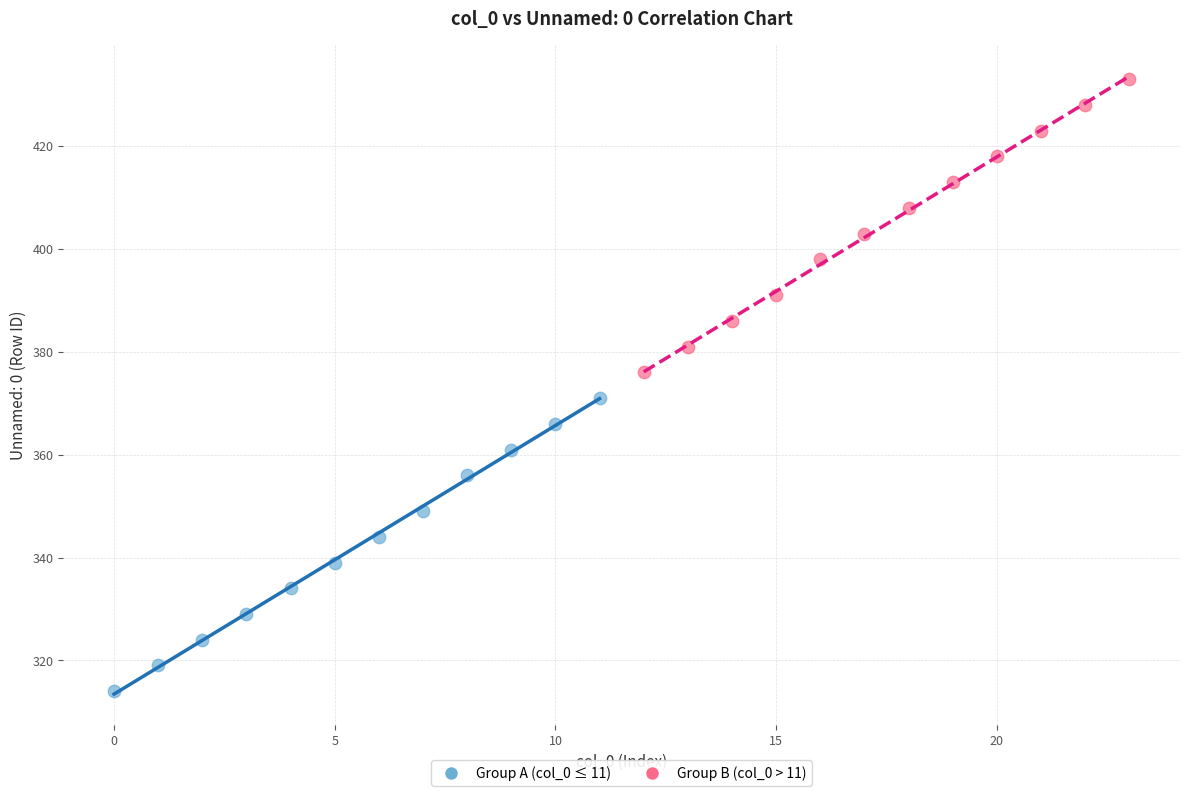

Which series contains the highest Y value?

Group B (col_0 > 11)